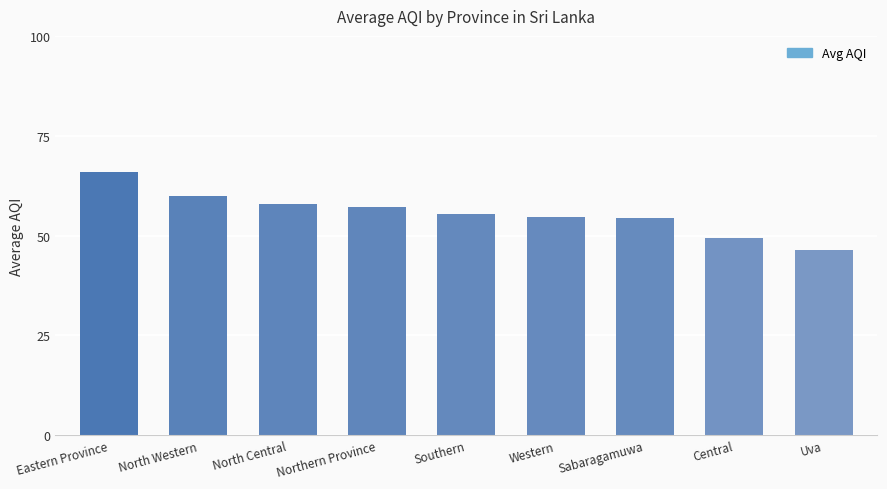

Approximately how many times larger is the value at Western compared to Uva?

1.2